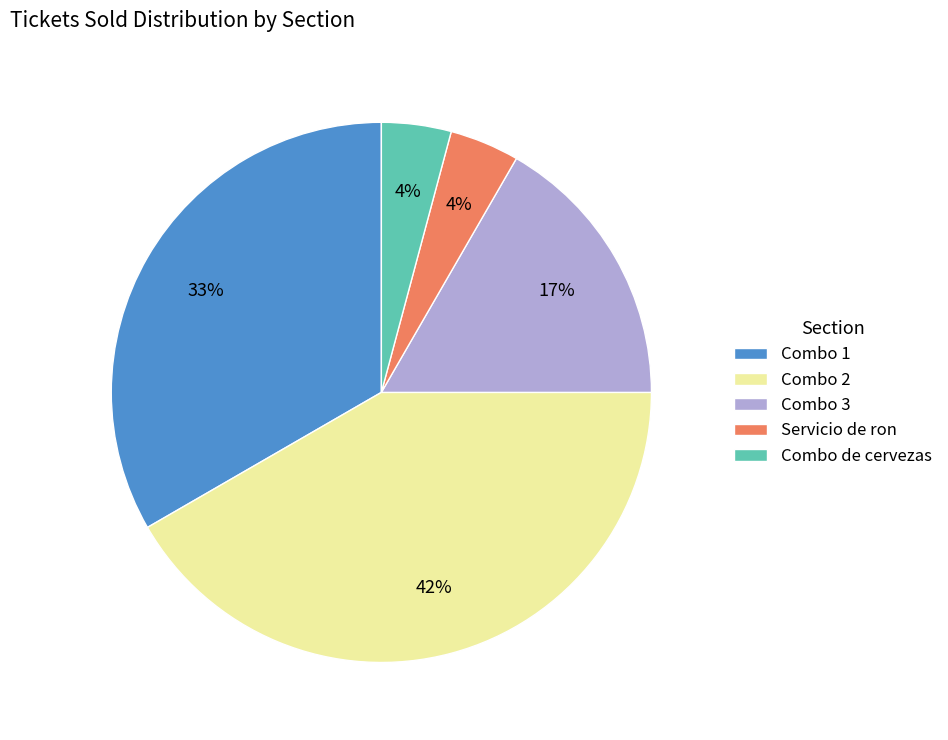

How many slices are in this pie chart?

5